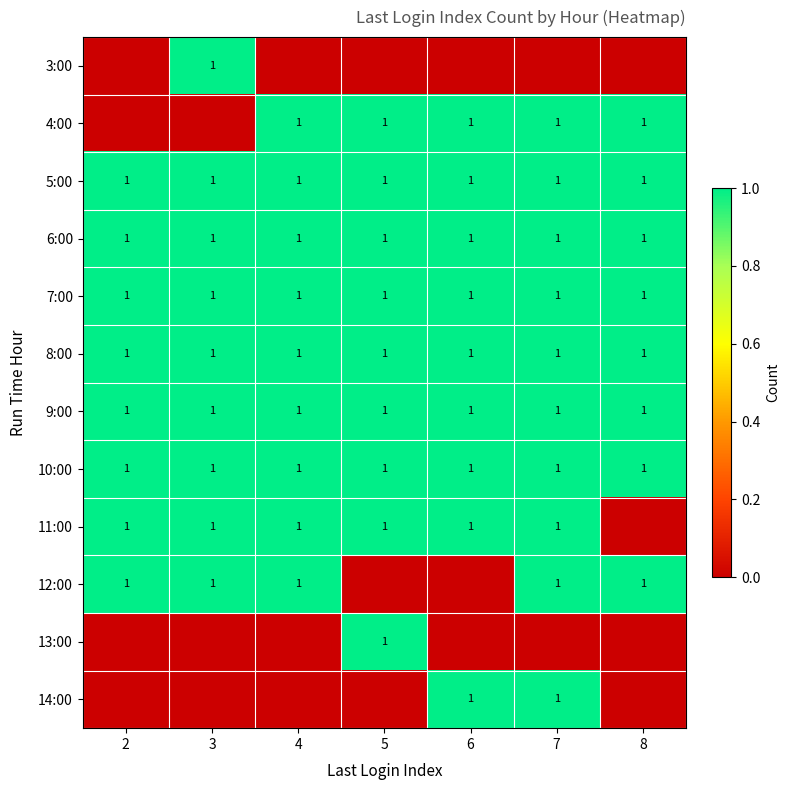

The 10:00 series shows 1 at 3. True or false?

True